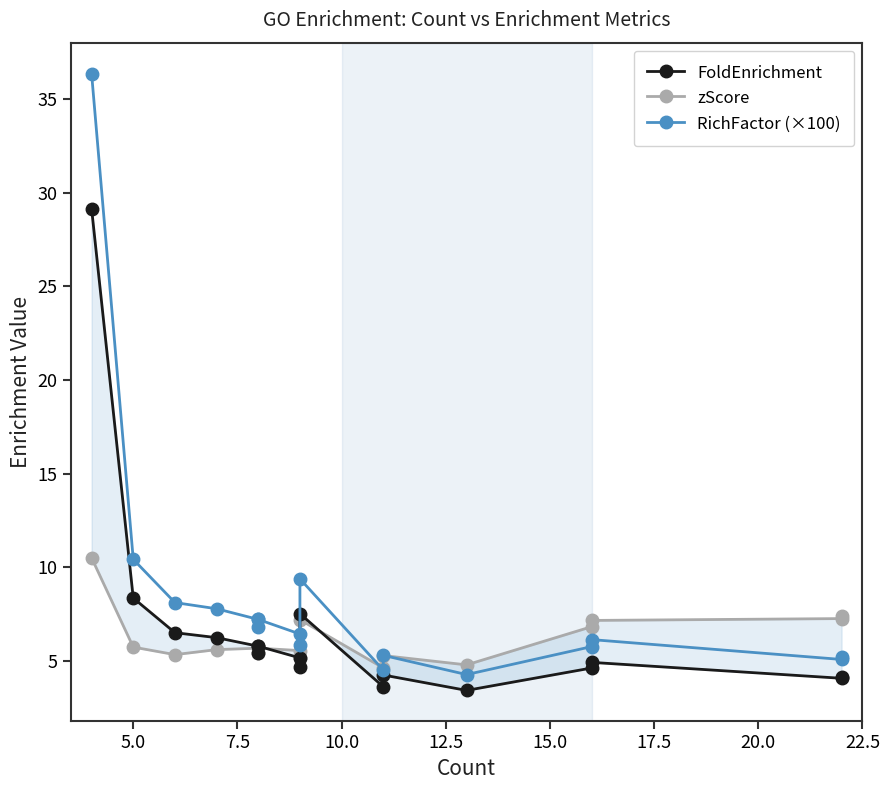

True or false: RichFactor (×100) and FoldEnrichment intersect in this chart.

False